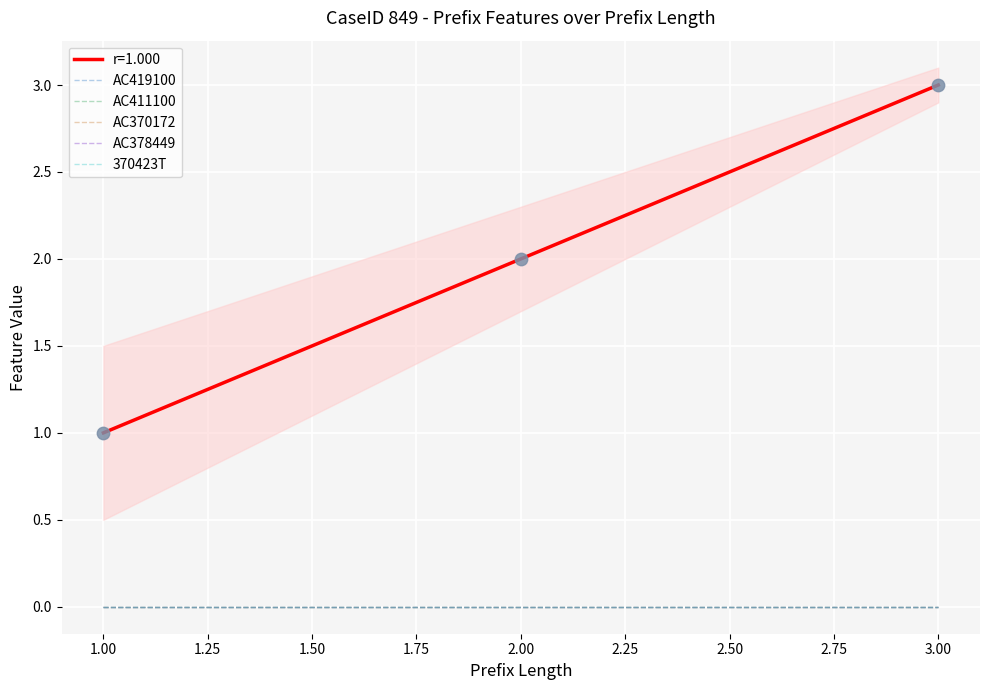

At how many categories does at least one series exceed 0?

3